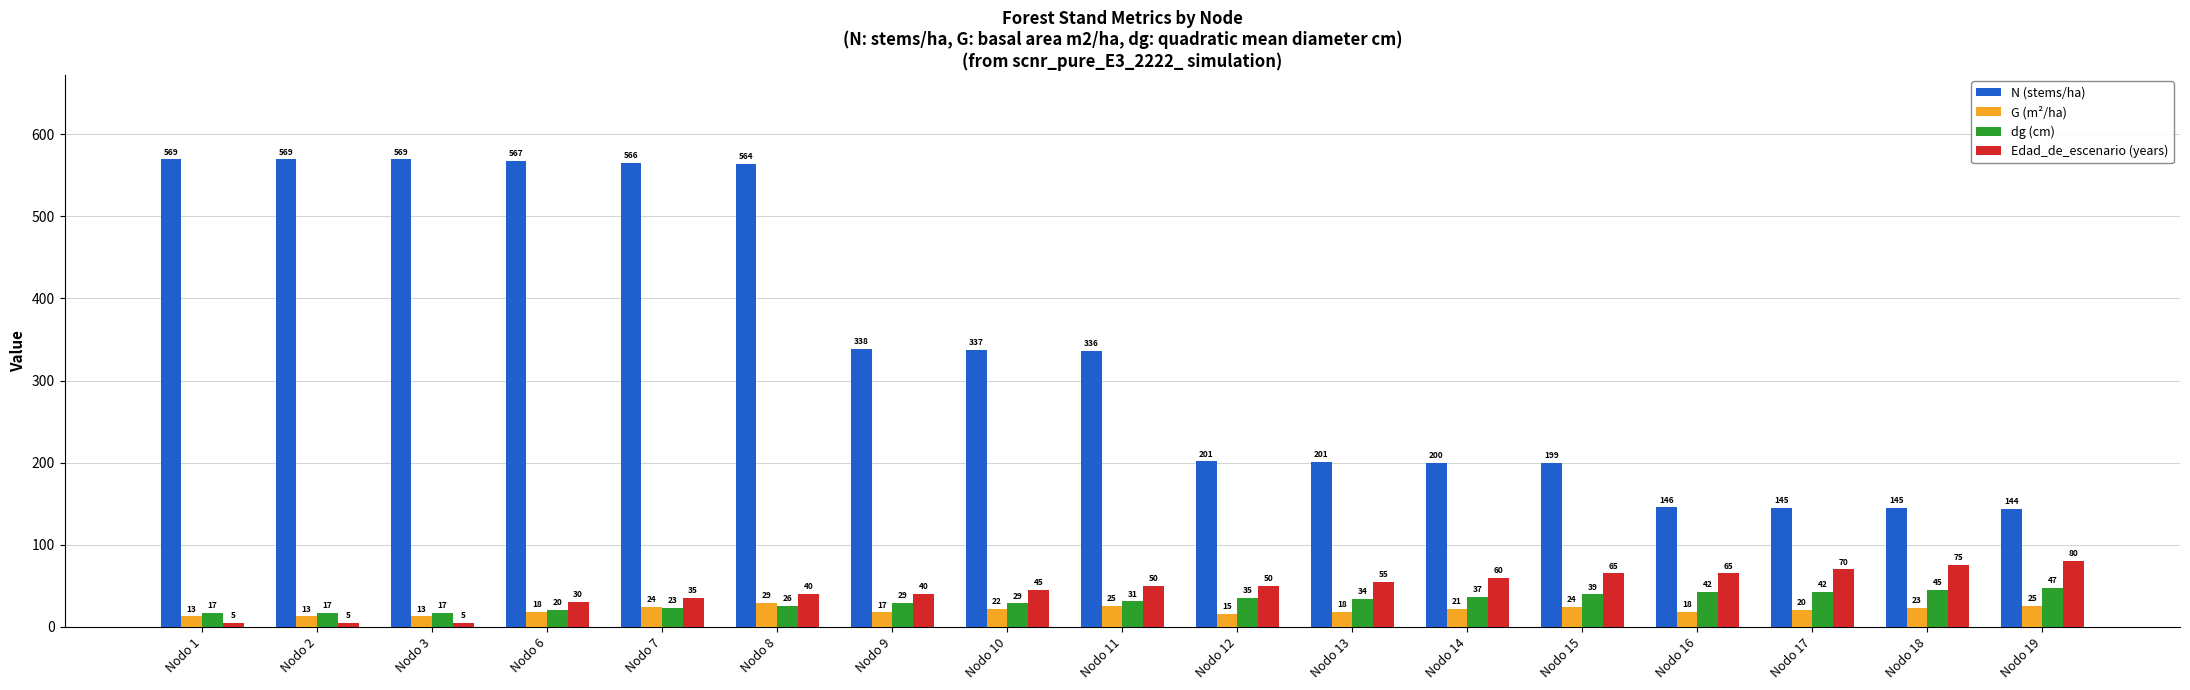

How many series are shown in this chart?

4